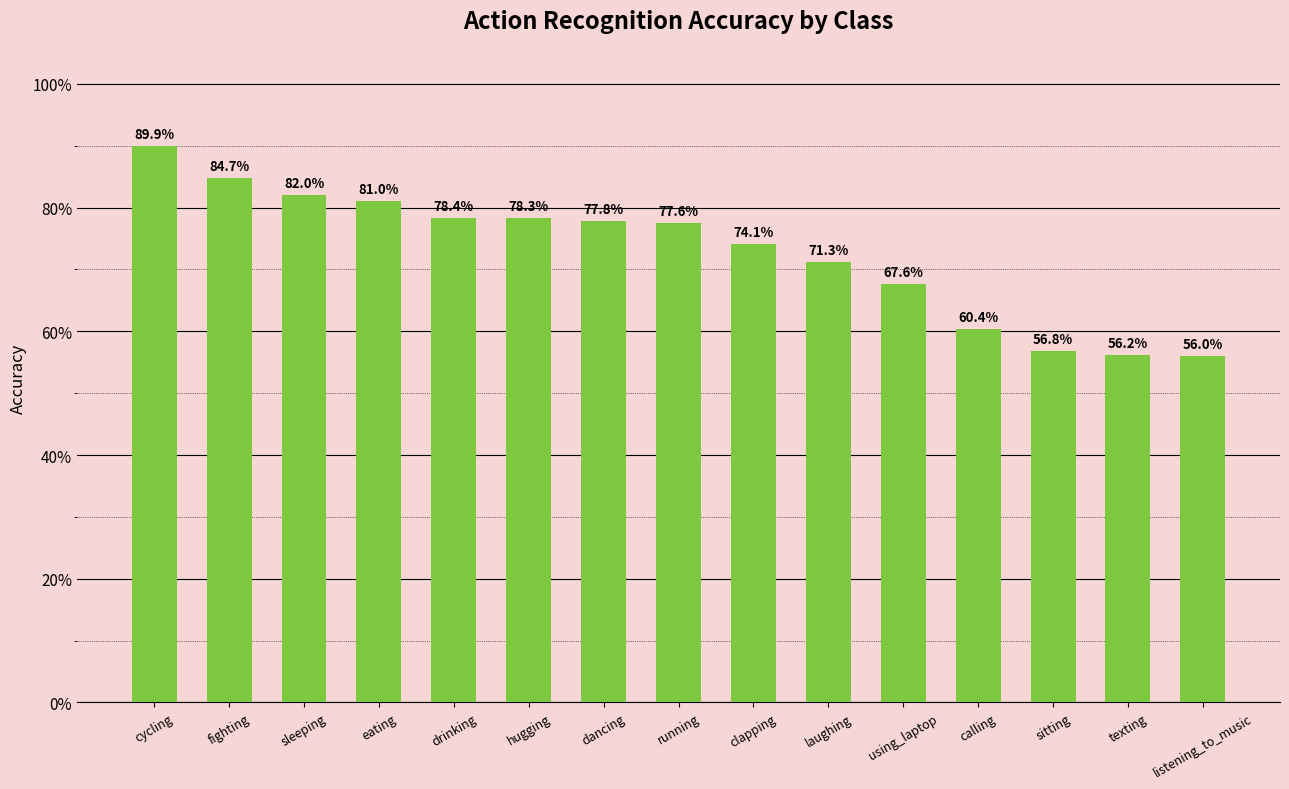

The chart shows a value of 0.4 at using_laptop. True or false?

False